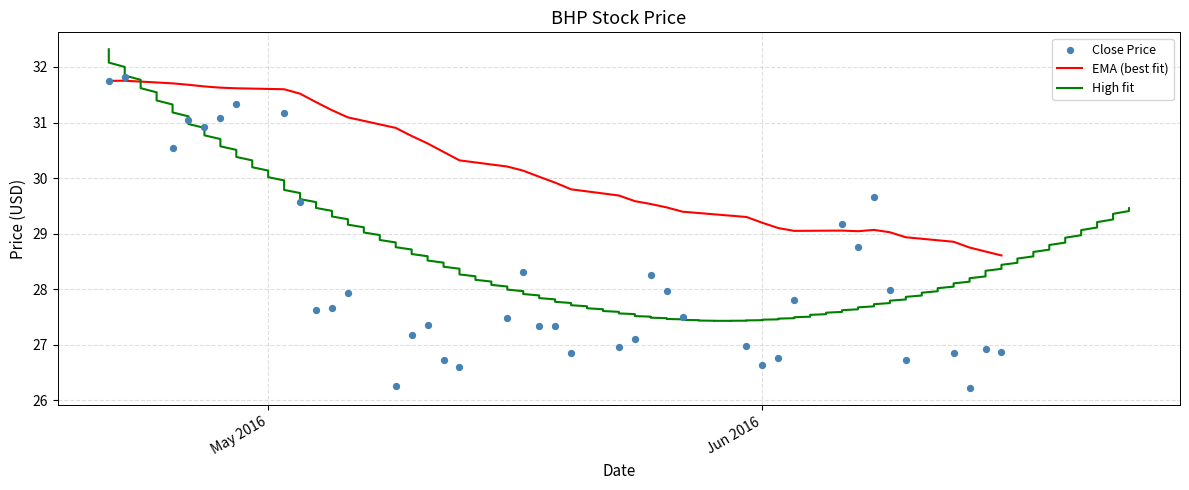

What is the lowest value of the EMA (best fit) series?

28.6